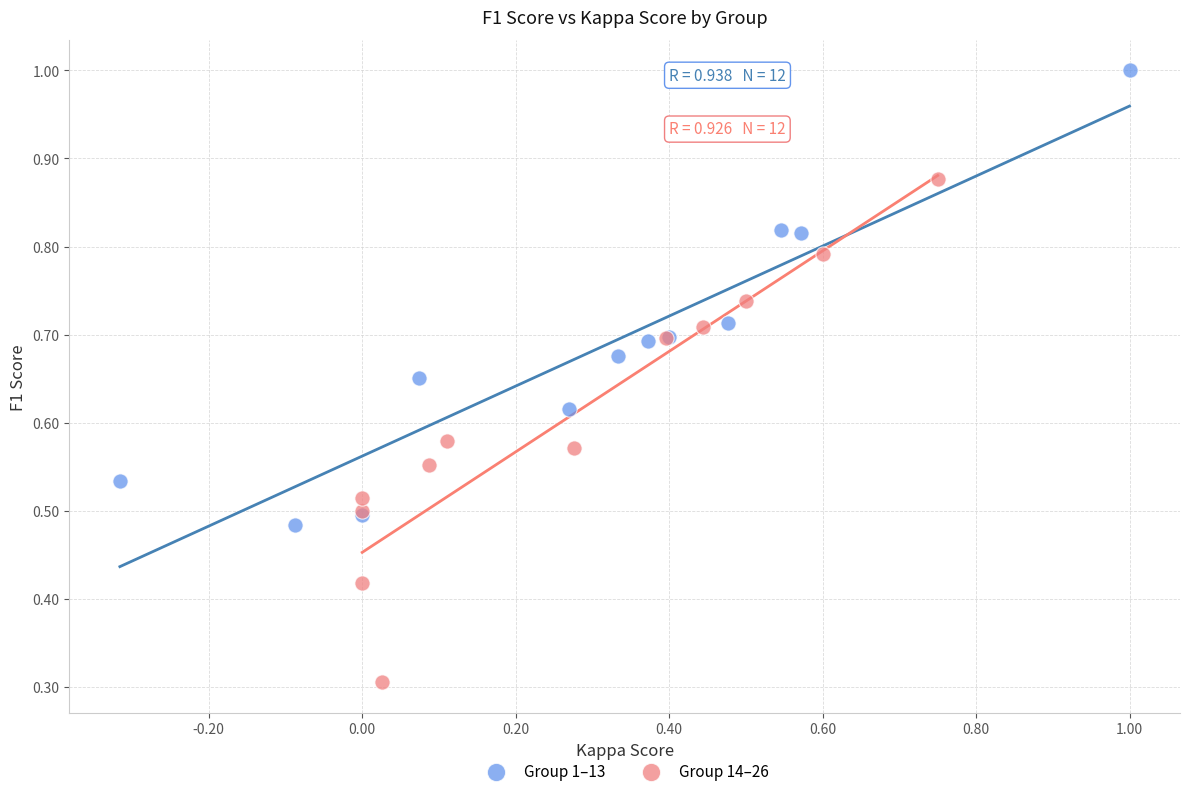

Which series contains the highest Y value?

Group 1–13